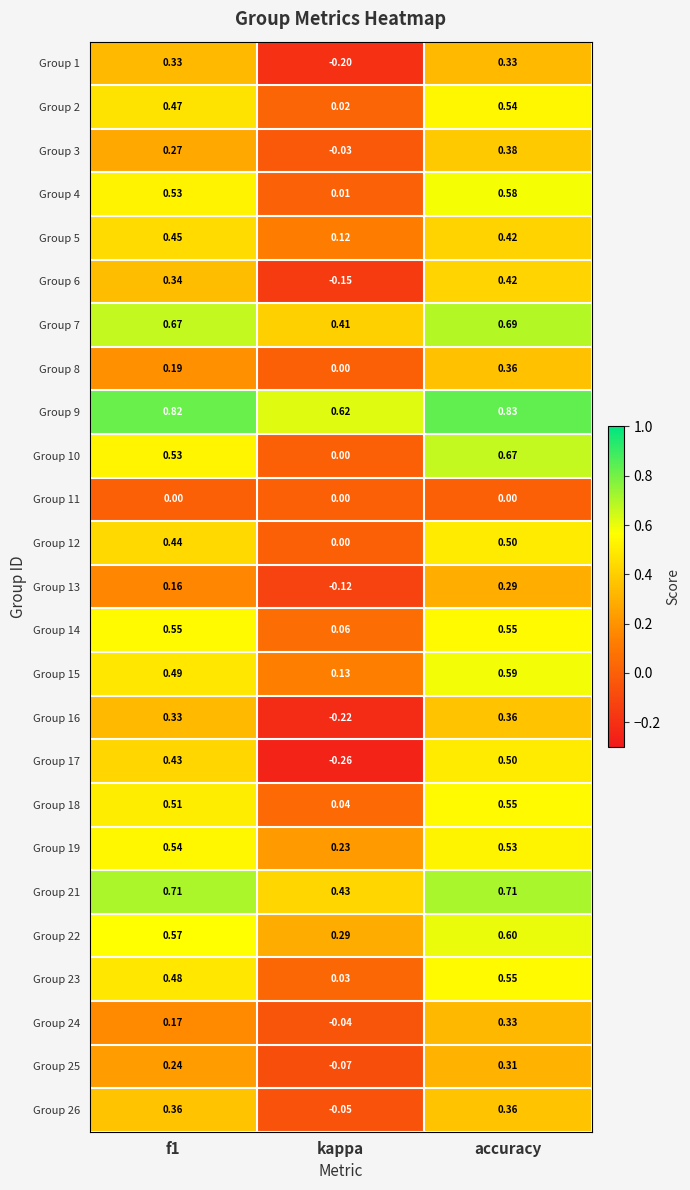

At which label is Group 24 closest to 0?

kappa